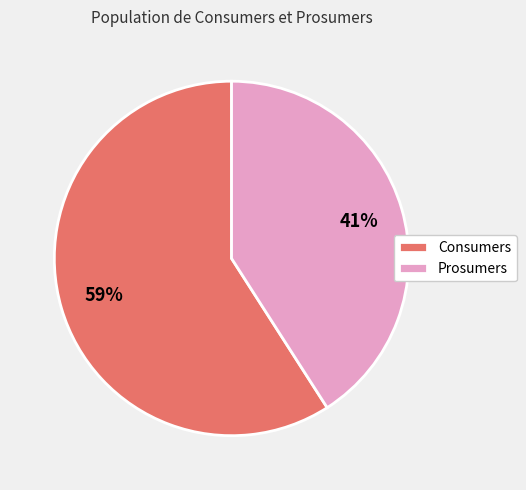

The Prosumers slice represents 41% of the pie. True or false?

True